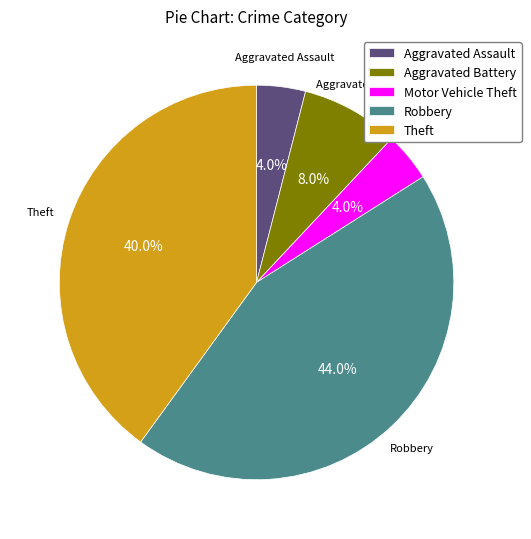

What percentage is the Motor Vehicle Theft slice, to the nearest percent?

4%